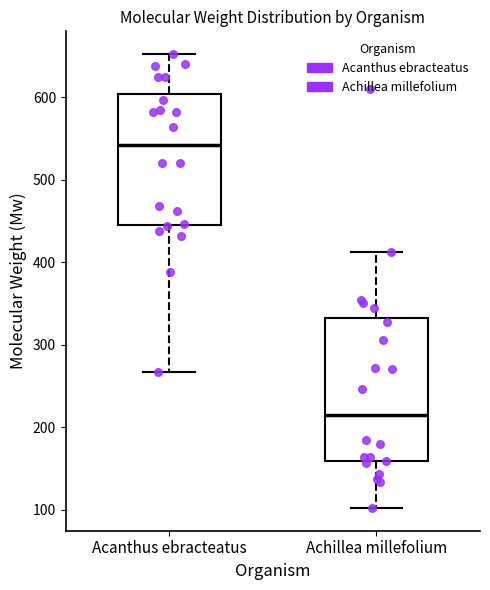

Which box's median line is the highest?

Acanthus ebracteatus